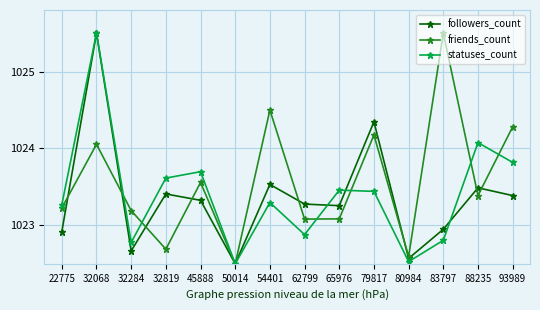

Where is friends_count nearest to the value 1024?

32068